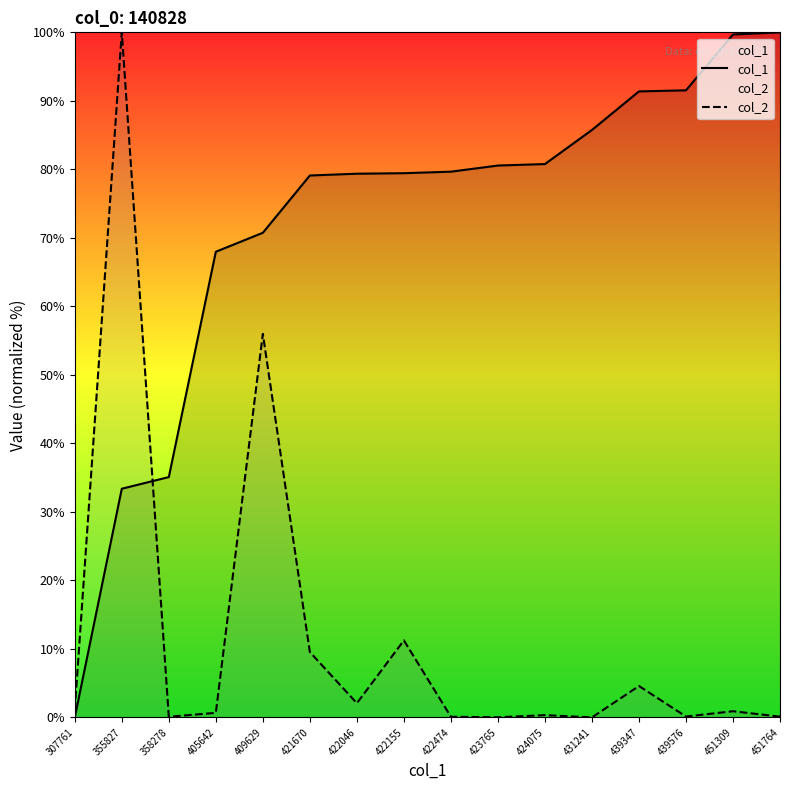

List the series in order of their peak value, highest first.

col_1, col_2